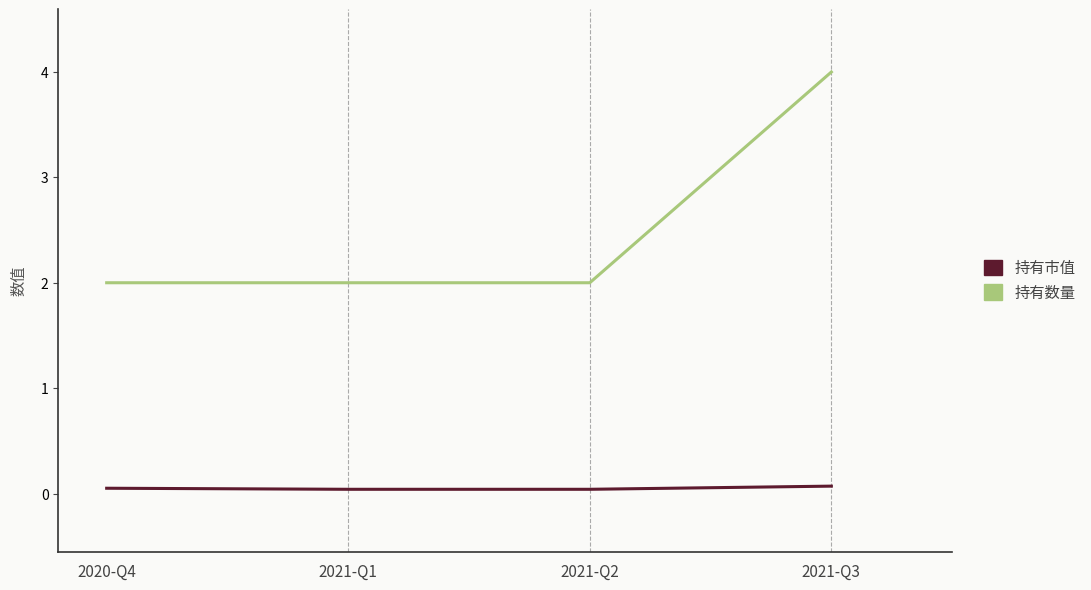

Between 2021-Q2 and 2021-Q3, which series saw the biggest shift?

持有数量